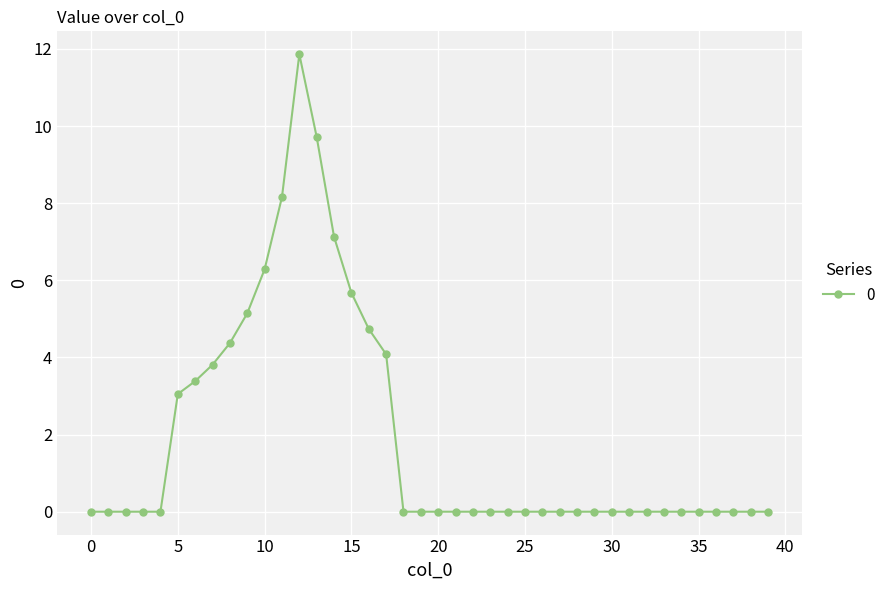

What is the maximum value shown in the chart?

11.9